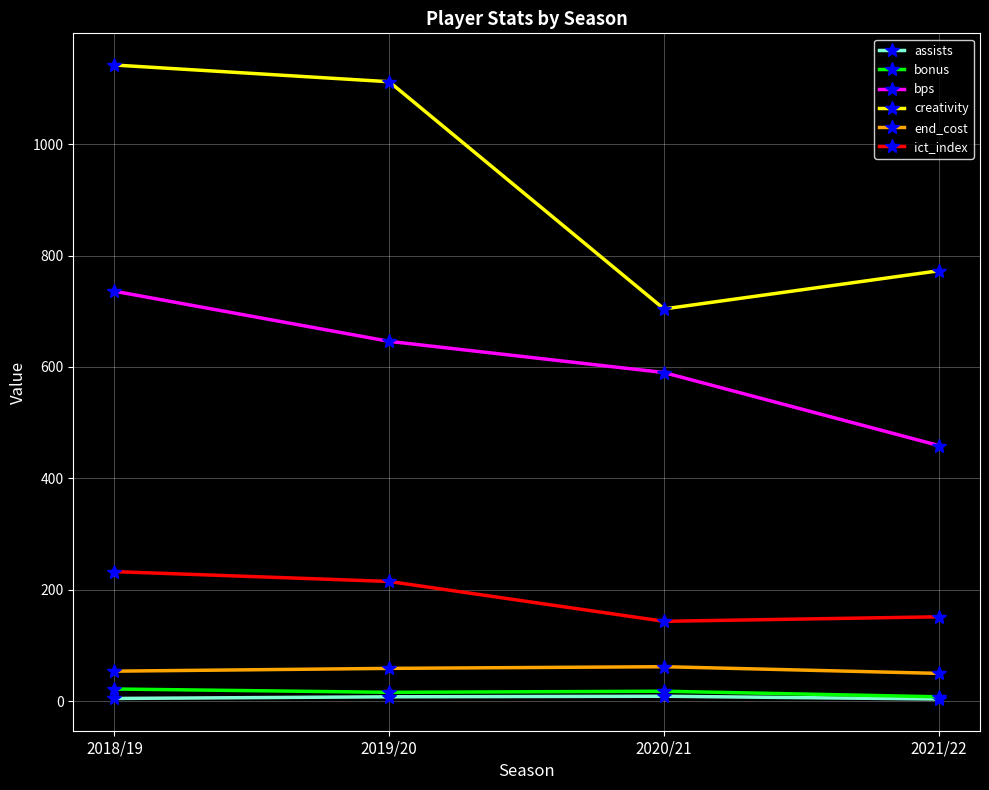

At which label is creativity closest to 923?

2021/22